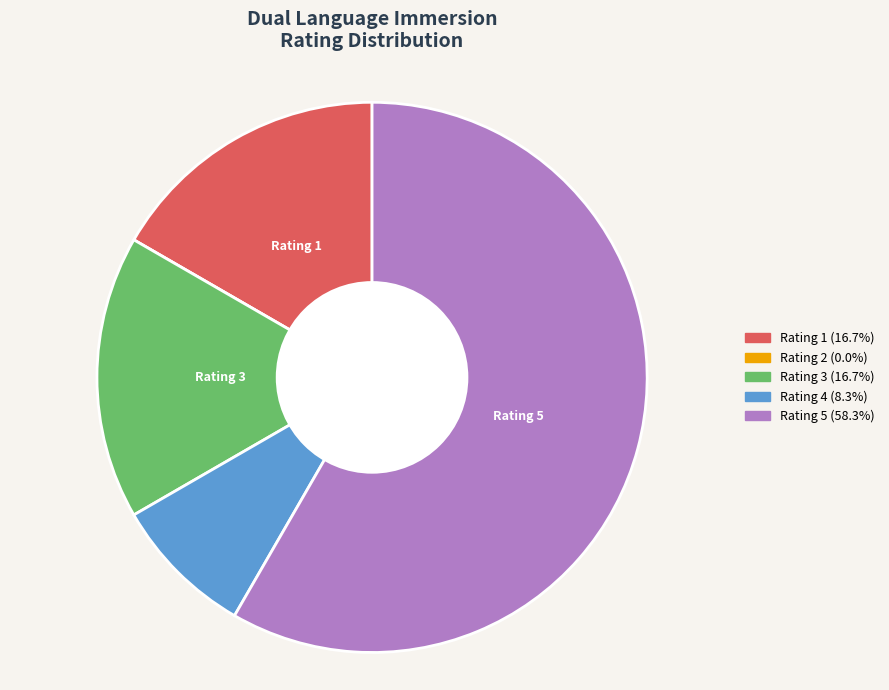

Which category has the biggest portion of the pie?

Rating 5